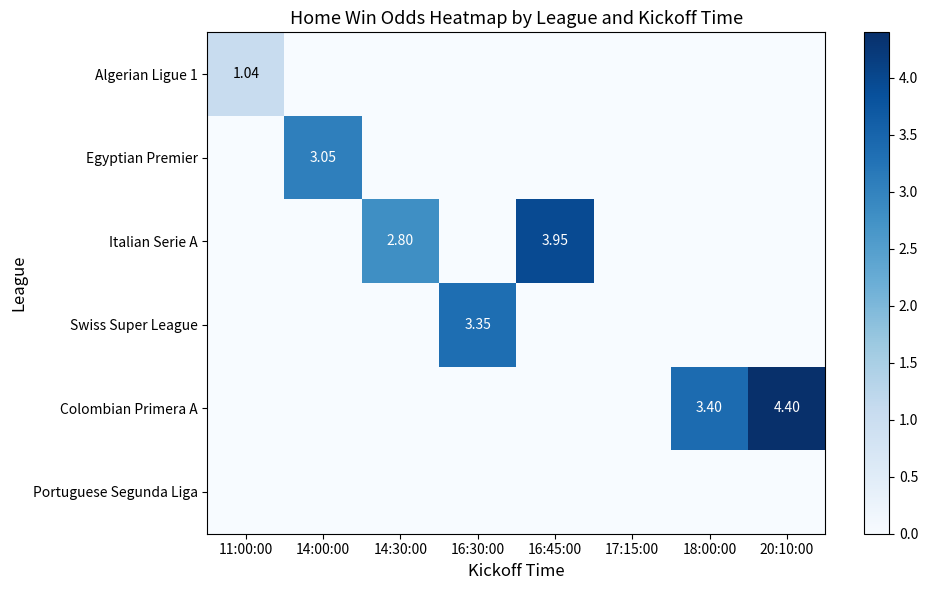

How many data points in Egyptian Premier are above 0?

1